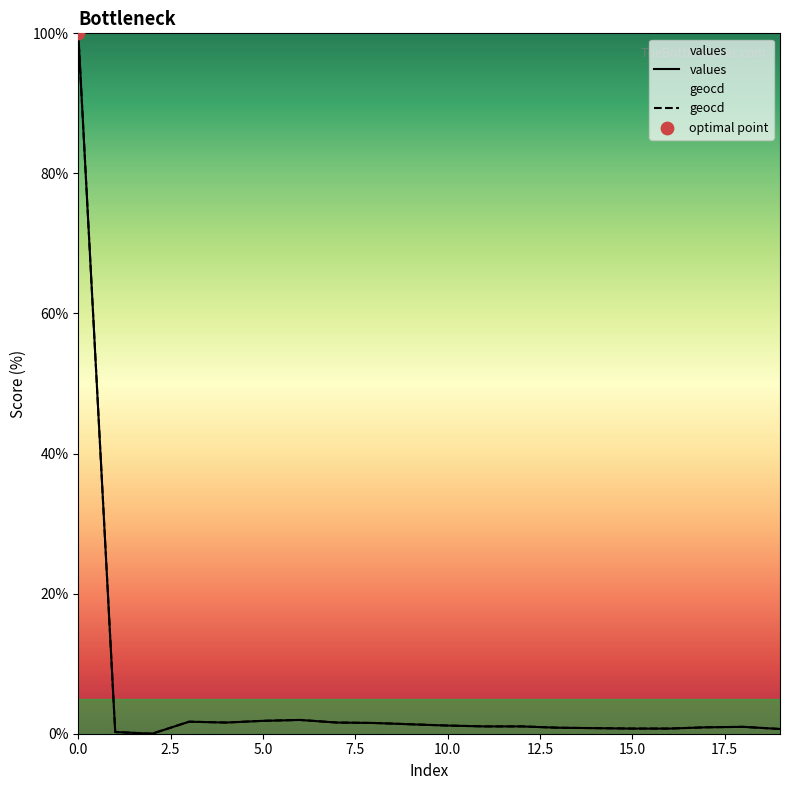

What is the total value across all series at 18?

2.0